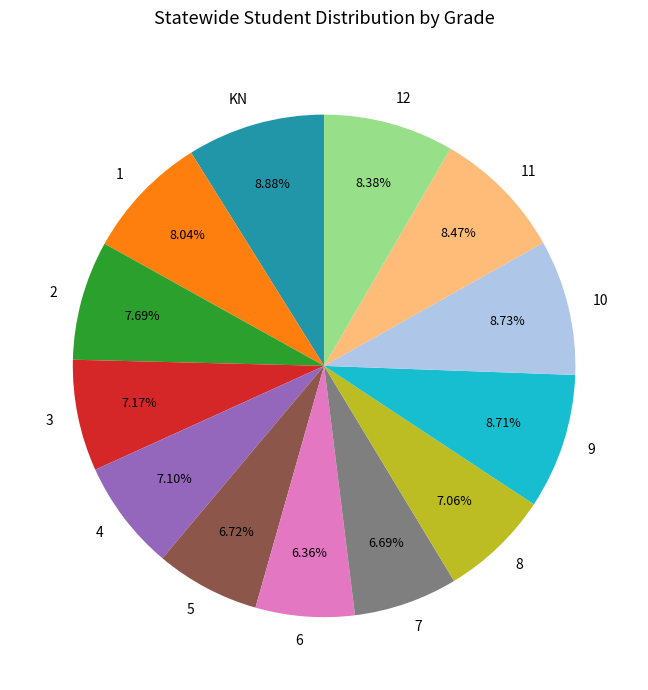

The 12 slice represents 8% of the pie. True or false?

True